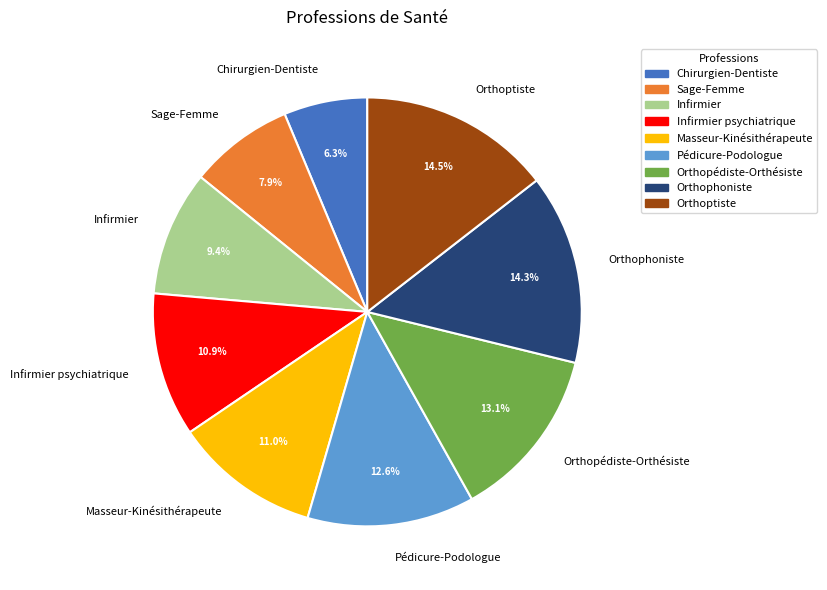

Between Chirurgien-Dentiste and Pédicure-Podologue, which is larger?

Pédicure-Podologue